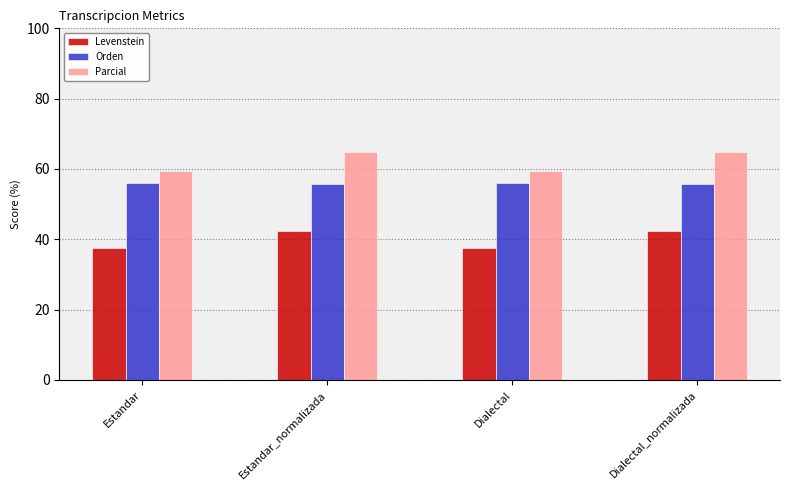

Read the Orden value at Estandar_normalizada.

55.7